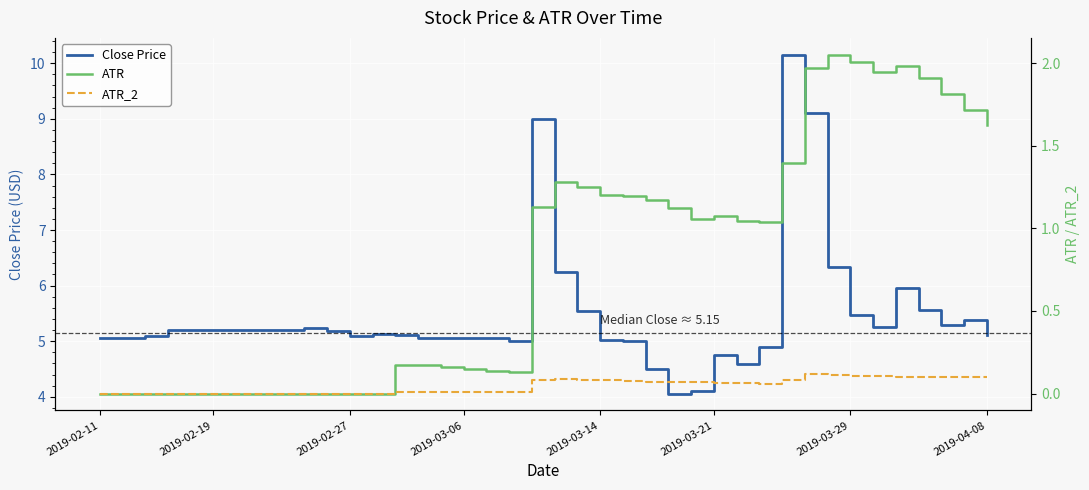

True or false: ATR and ATR_2 intersect in this chart.

False